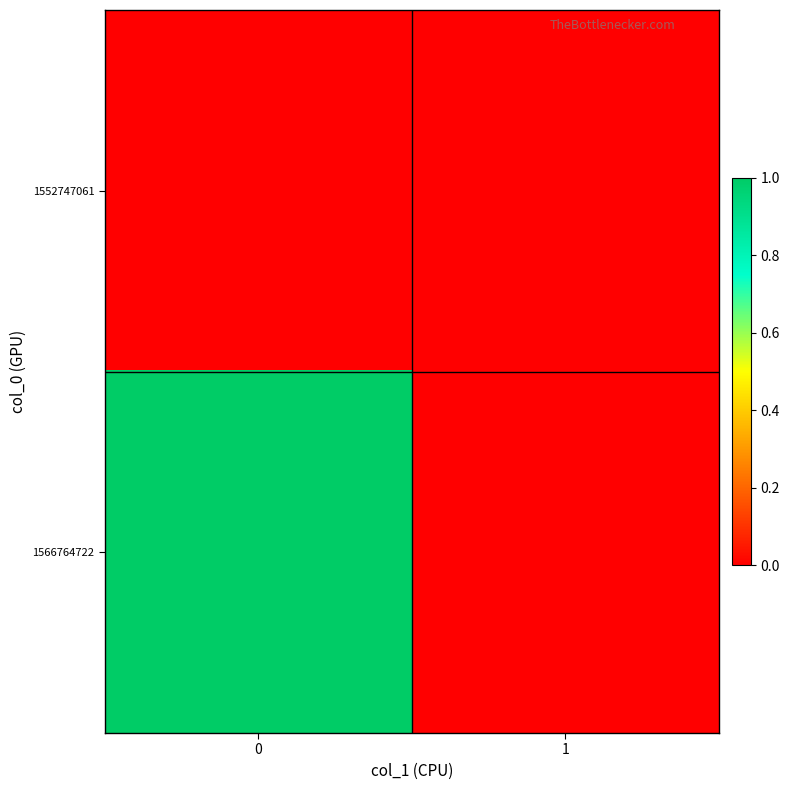

Rank the series at 0 from highest to lowest value.

1566764722, 1552747061